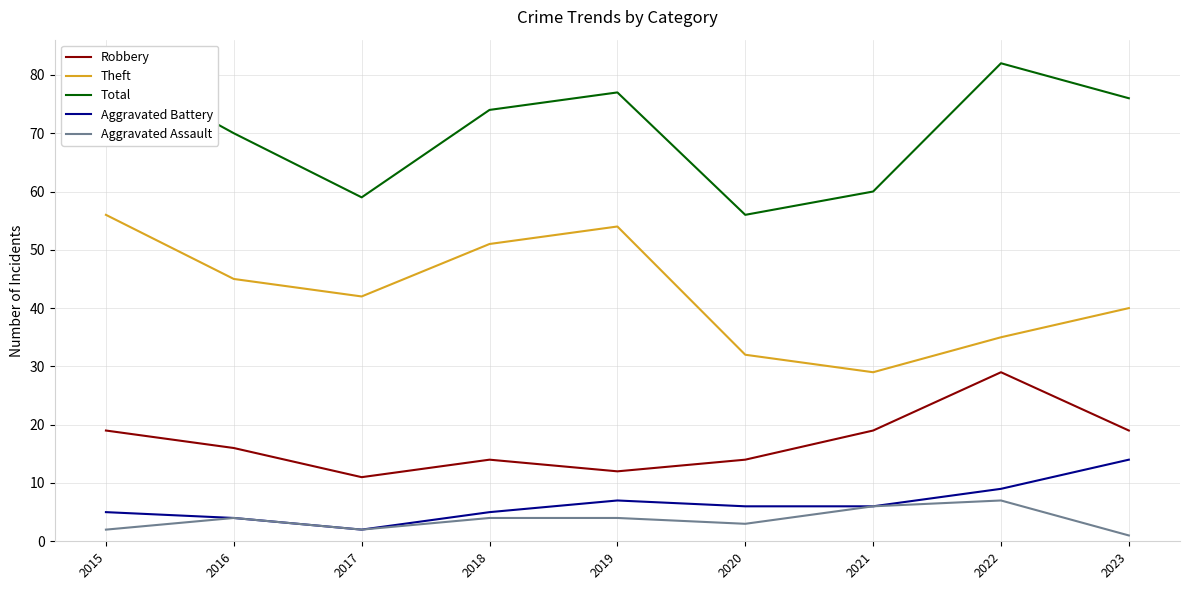

What are all the series names shown in the legend?

Robbery, Theft, Total, Aggravated Battery, Aggravated Assault